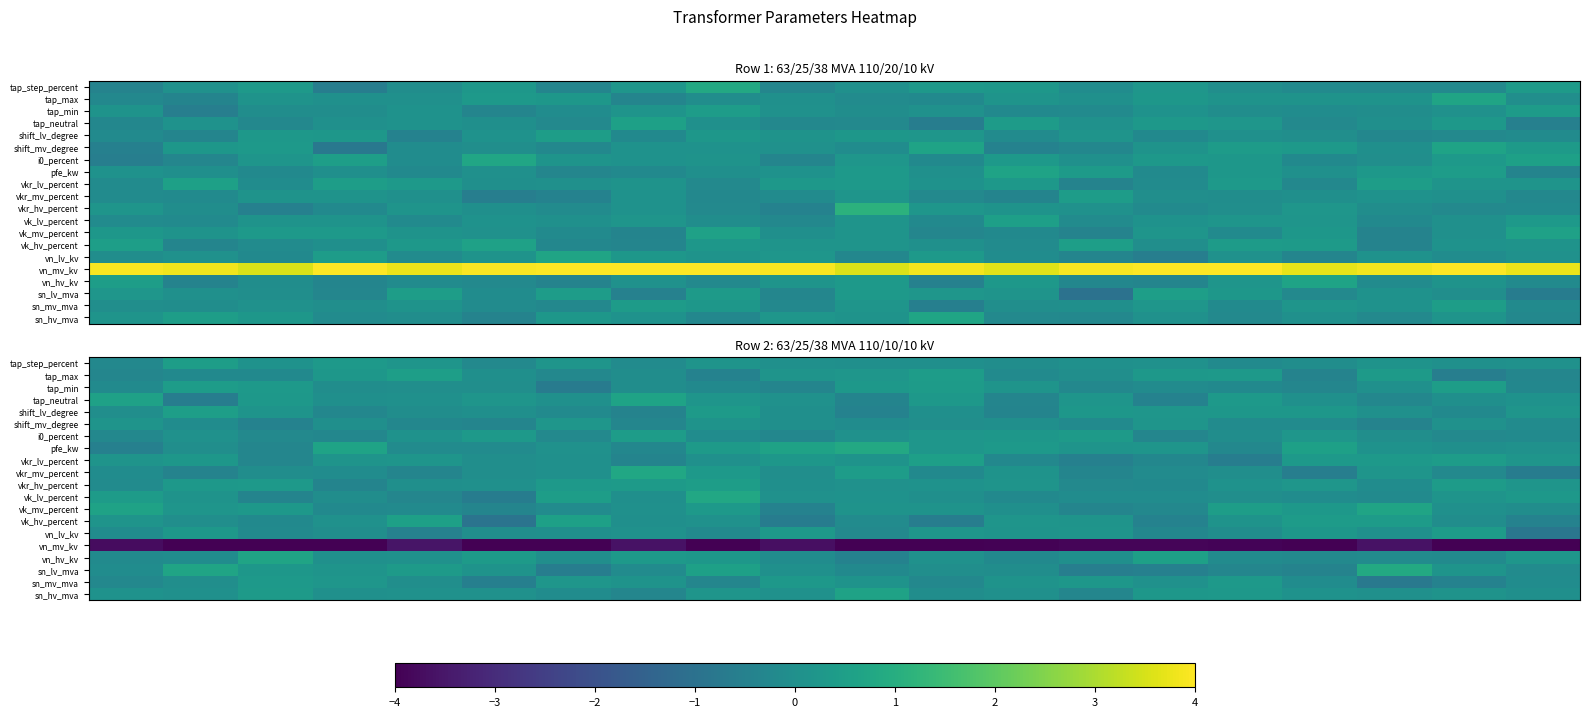

How many values in the shift_mv_degree series are below 0?

15